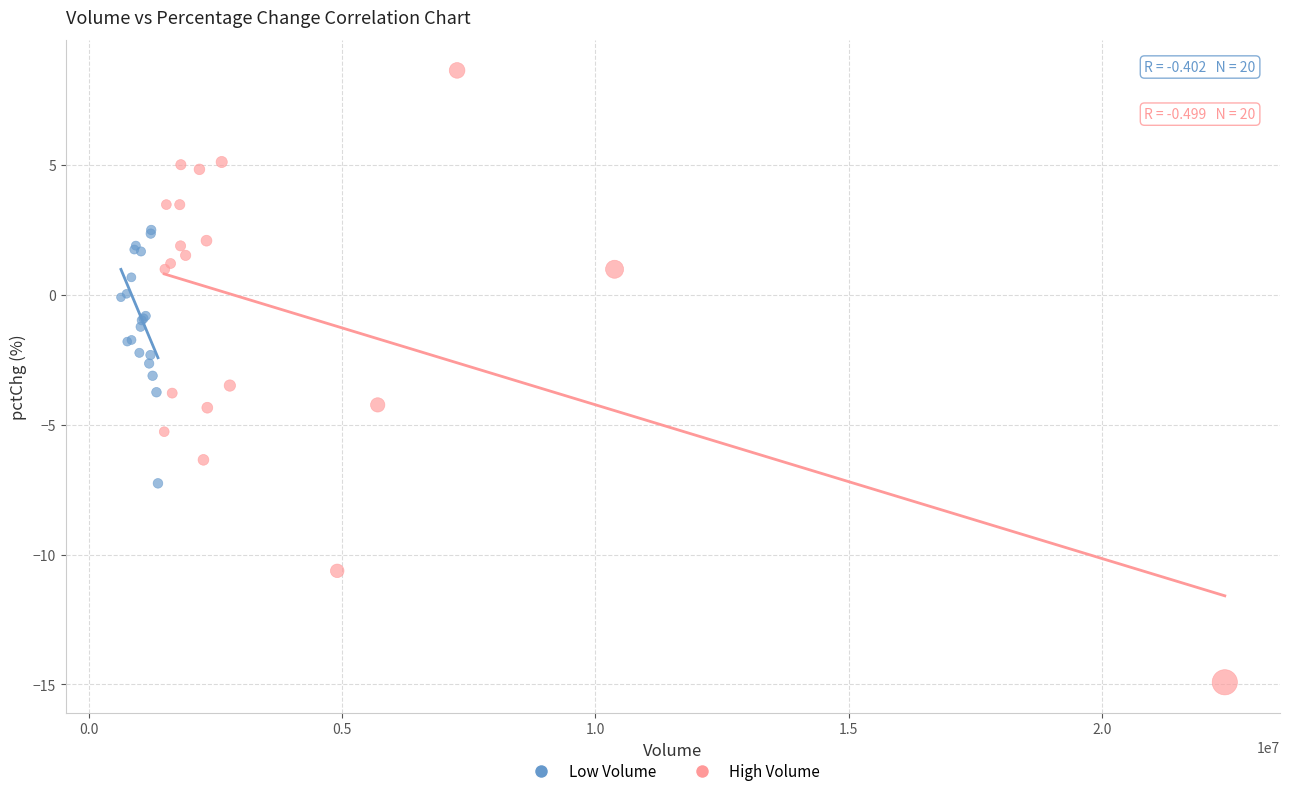

Which series reaches the minimum Y coordinate?

High Volume